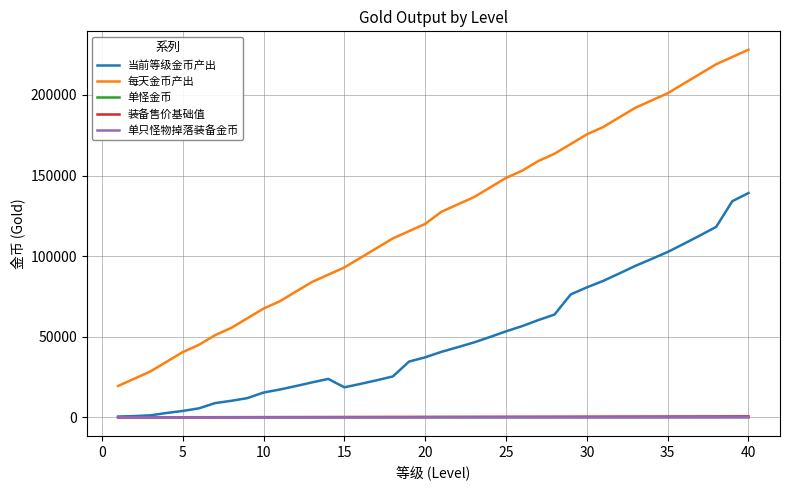

True or false: 当前等级金币产出 and 每天金币产出 cross at least once.

False